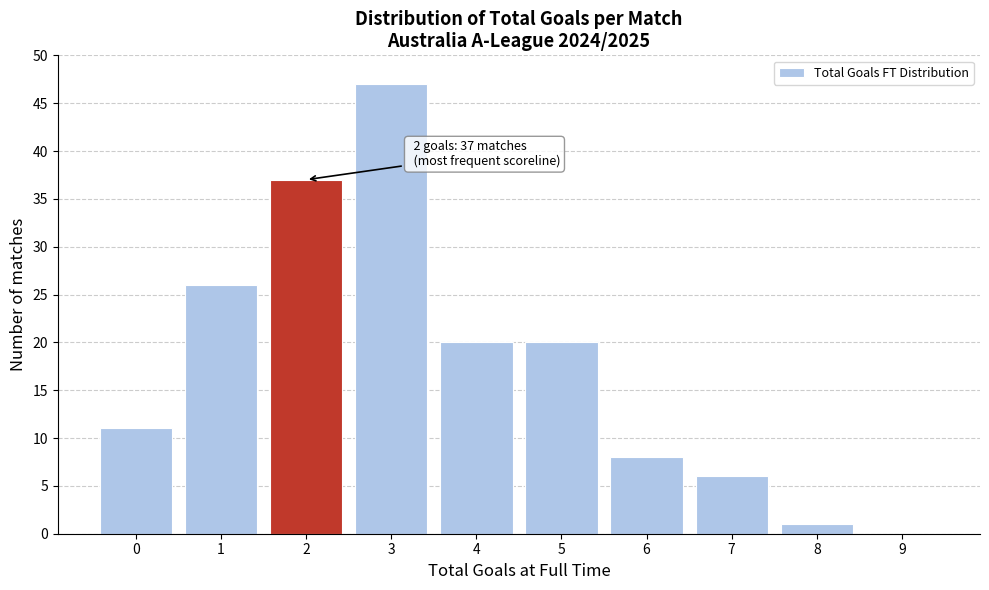

Over which range of the x-axis is the bar tallest?

2.5 to 3.5